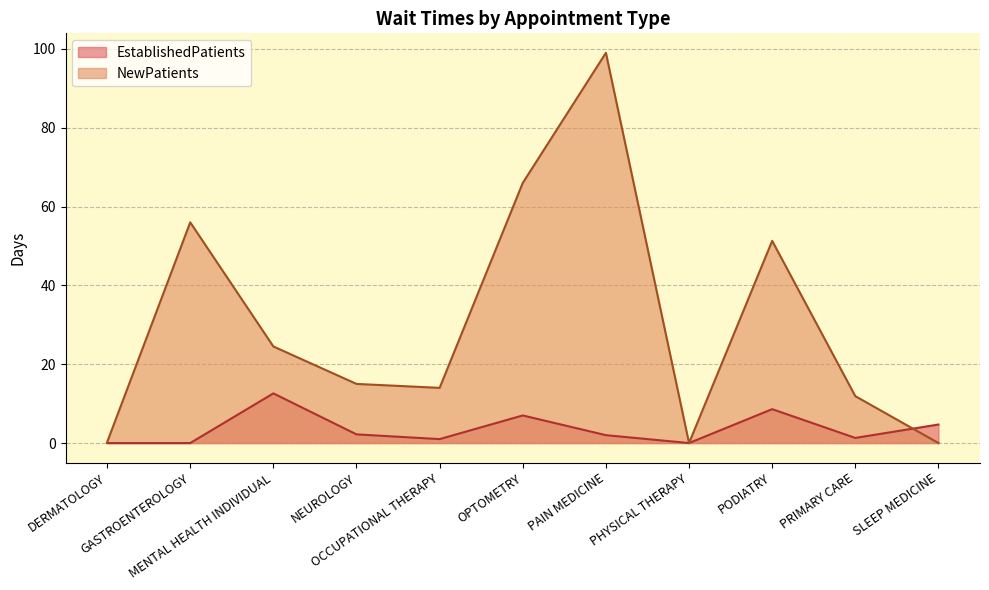

What is the sum of the NewPatients values at SLEEP MEDICINE and PODIATRY?

51.3